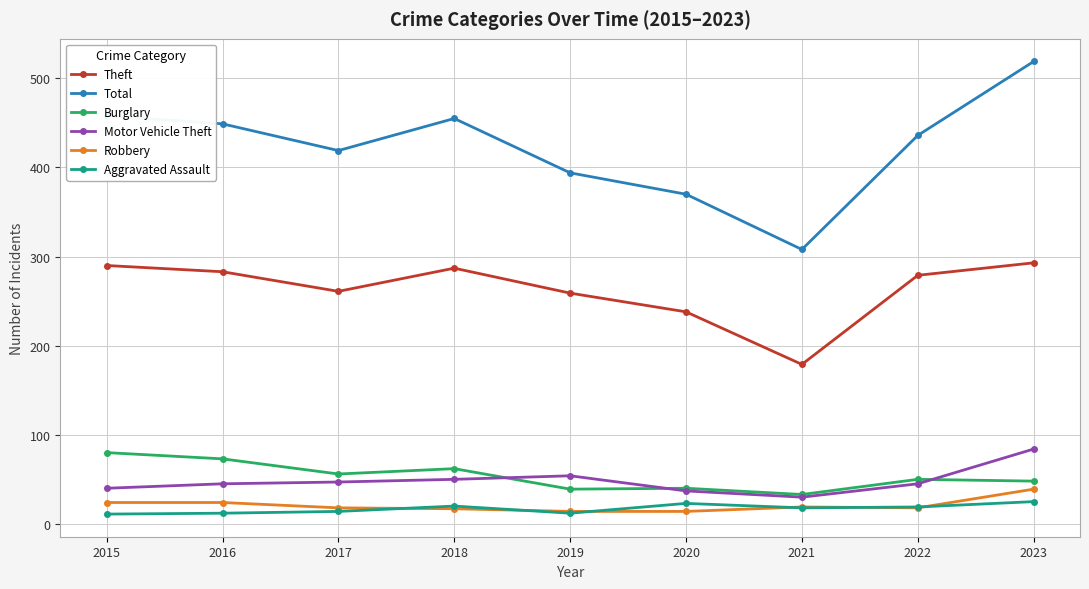

What is the value of the Motor Vehicle Theft point at the 3rd from the left?

47